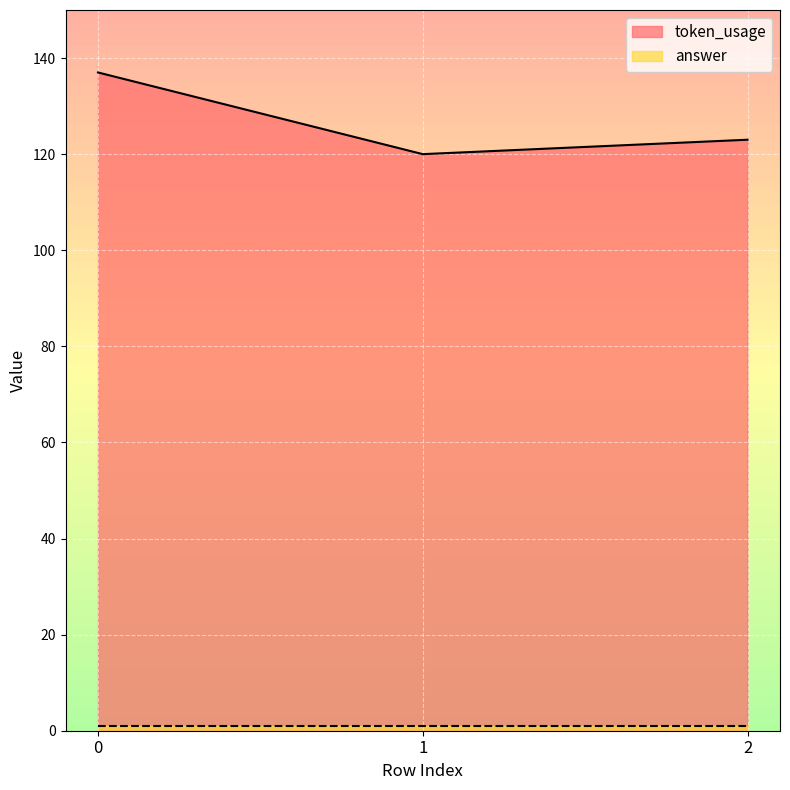

List the labels in order of value, largest first.

0, 2, 1